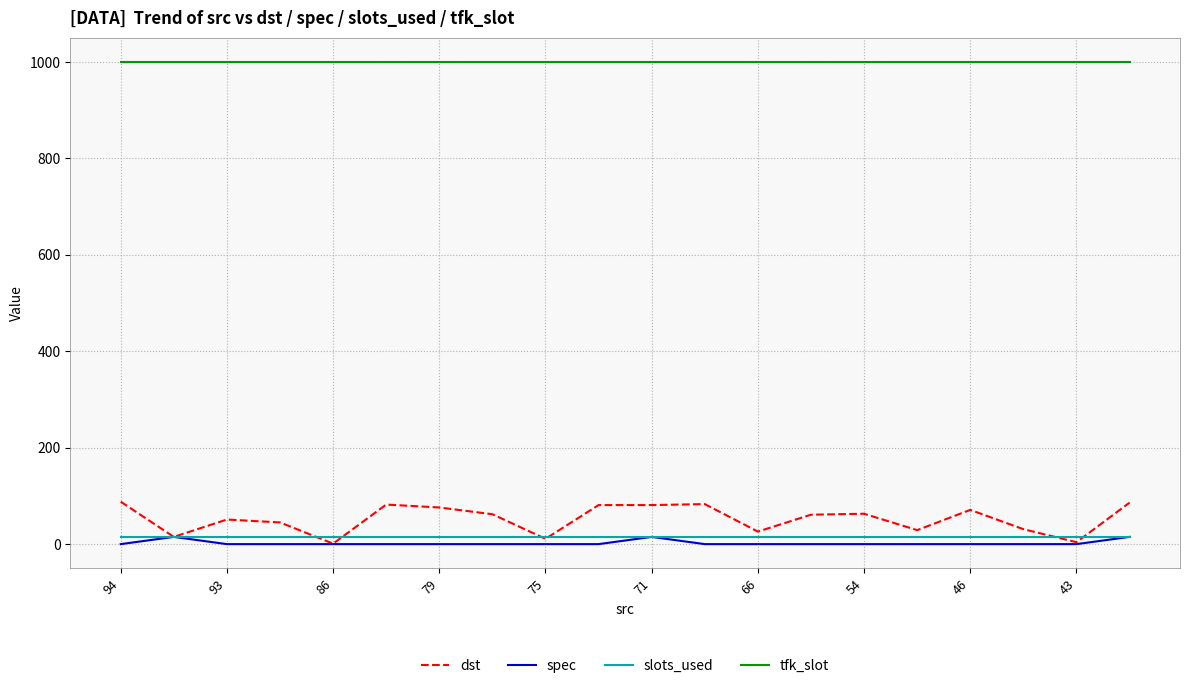

True or false: spec has more than 1 points higher than both neighbors.

True